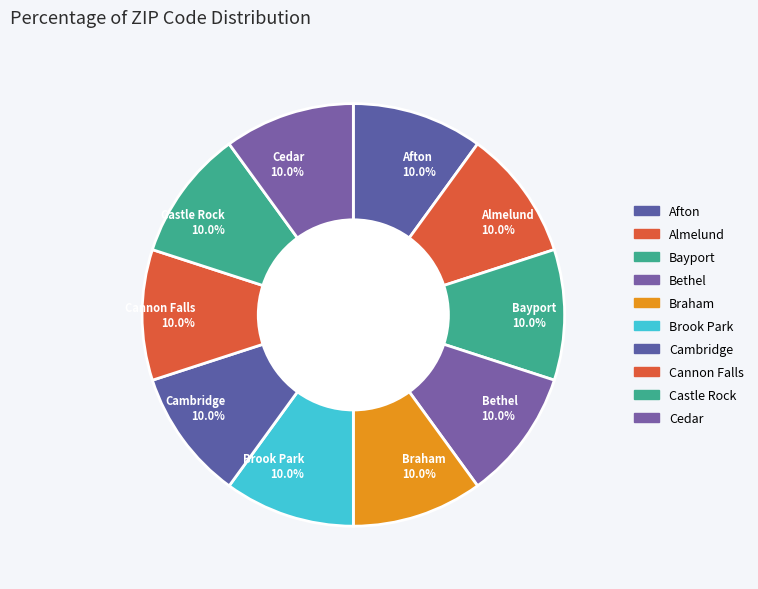

Is it true that Bayport is 10% of the pie?

True